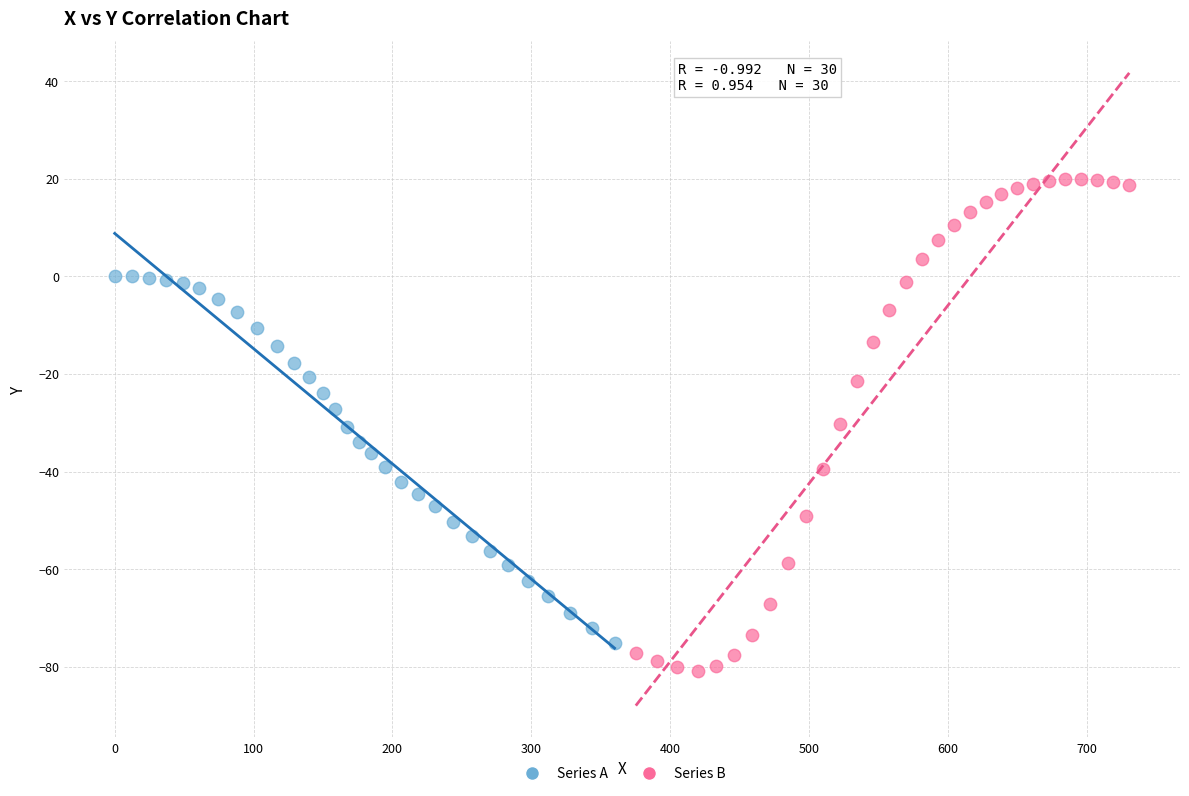

Which series reaches the minimum Y coordinate?

Series B